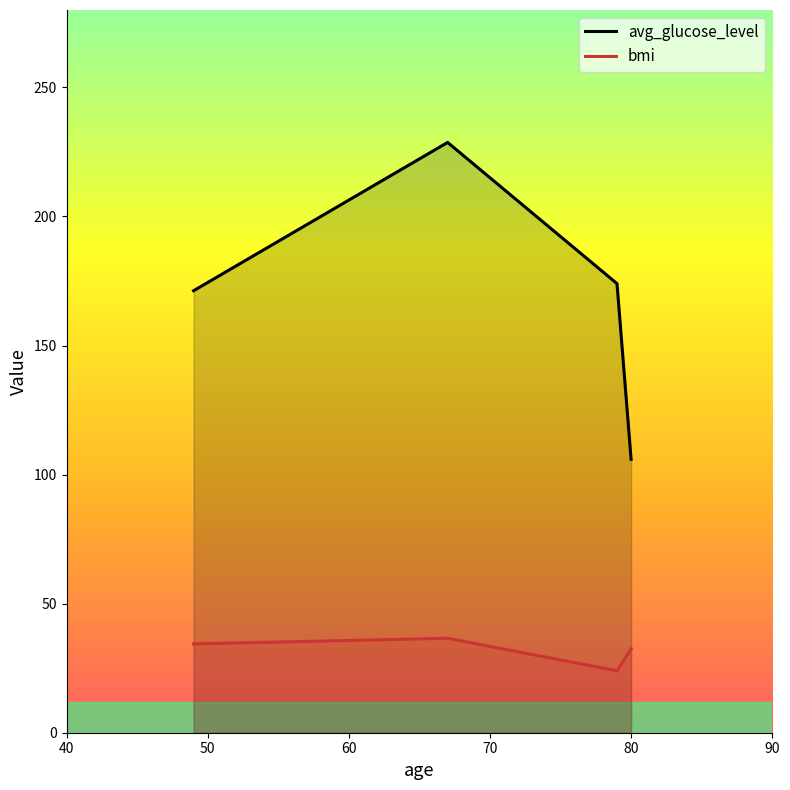

What is the value of the bmi point at the 1st from the left?

34.4